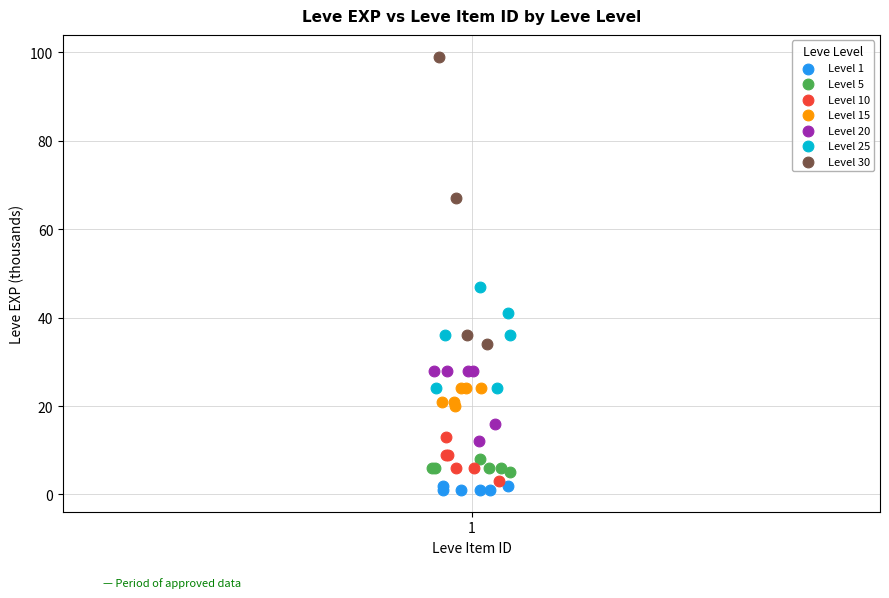

Which series reaches the maximum Y coordinate?

Level 30